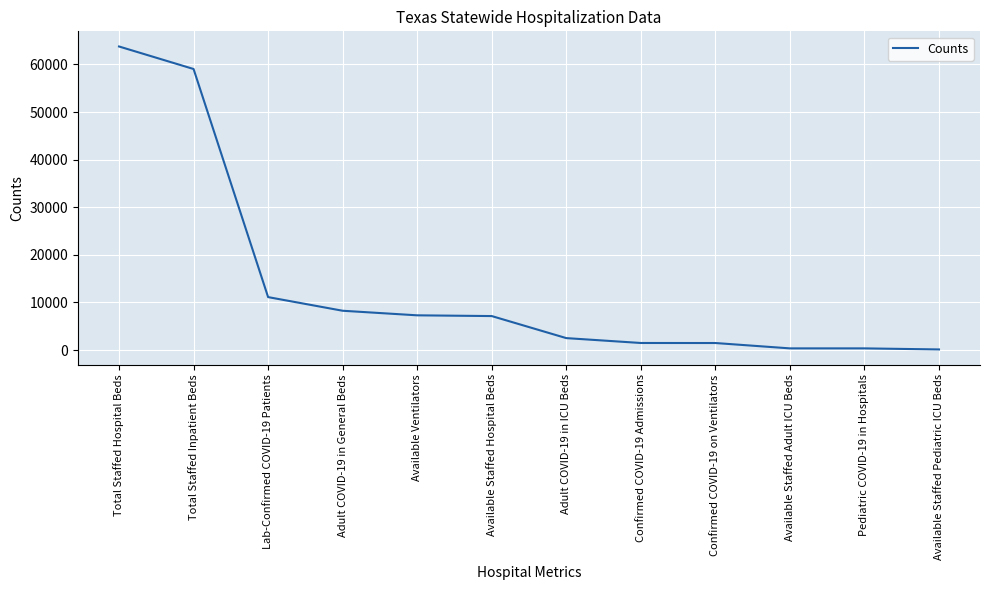

How many values are below 7142?

6